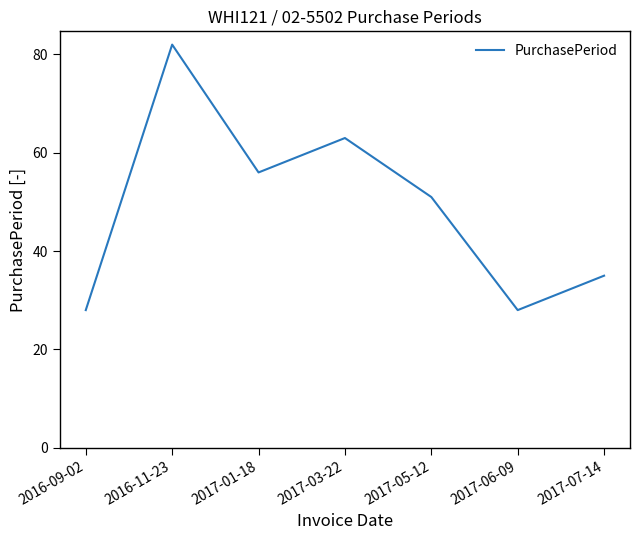

Reading left to right, transcribe all the data shown in this chart.

28	82	56	63	51	28	35